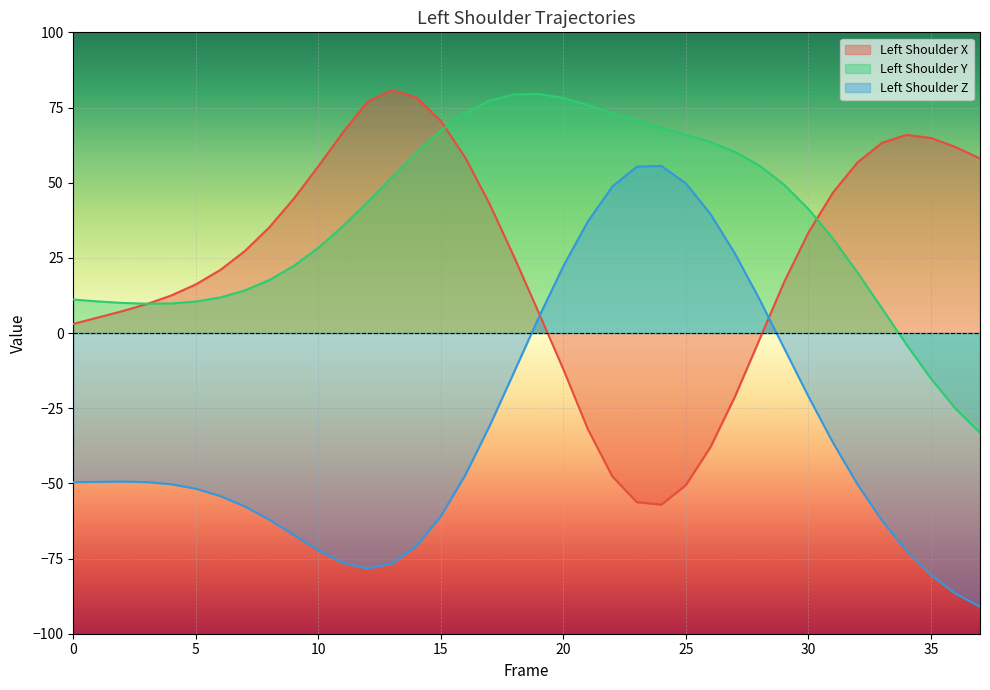

What is the total value across all series at 22?

74.2